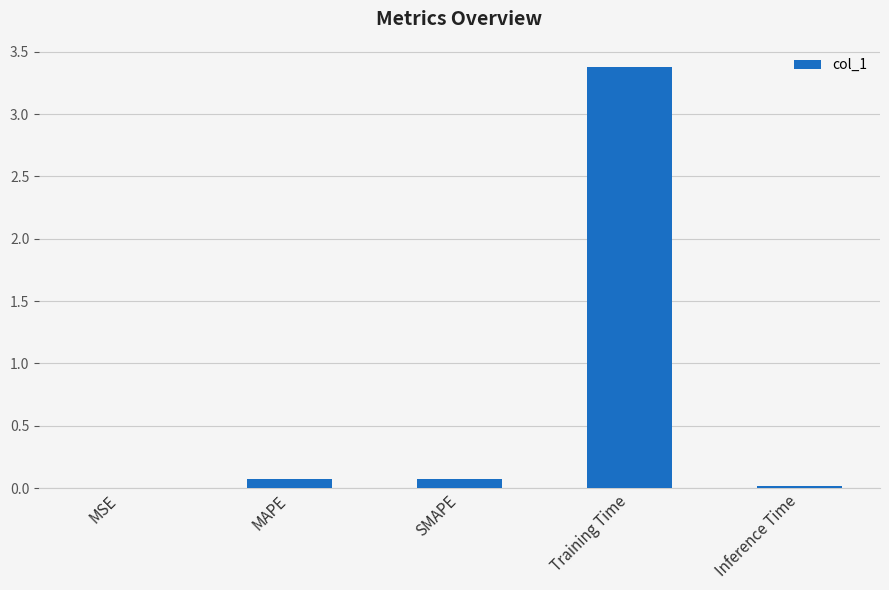

What is the greatest value displayed?

3.4